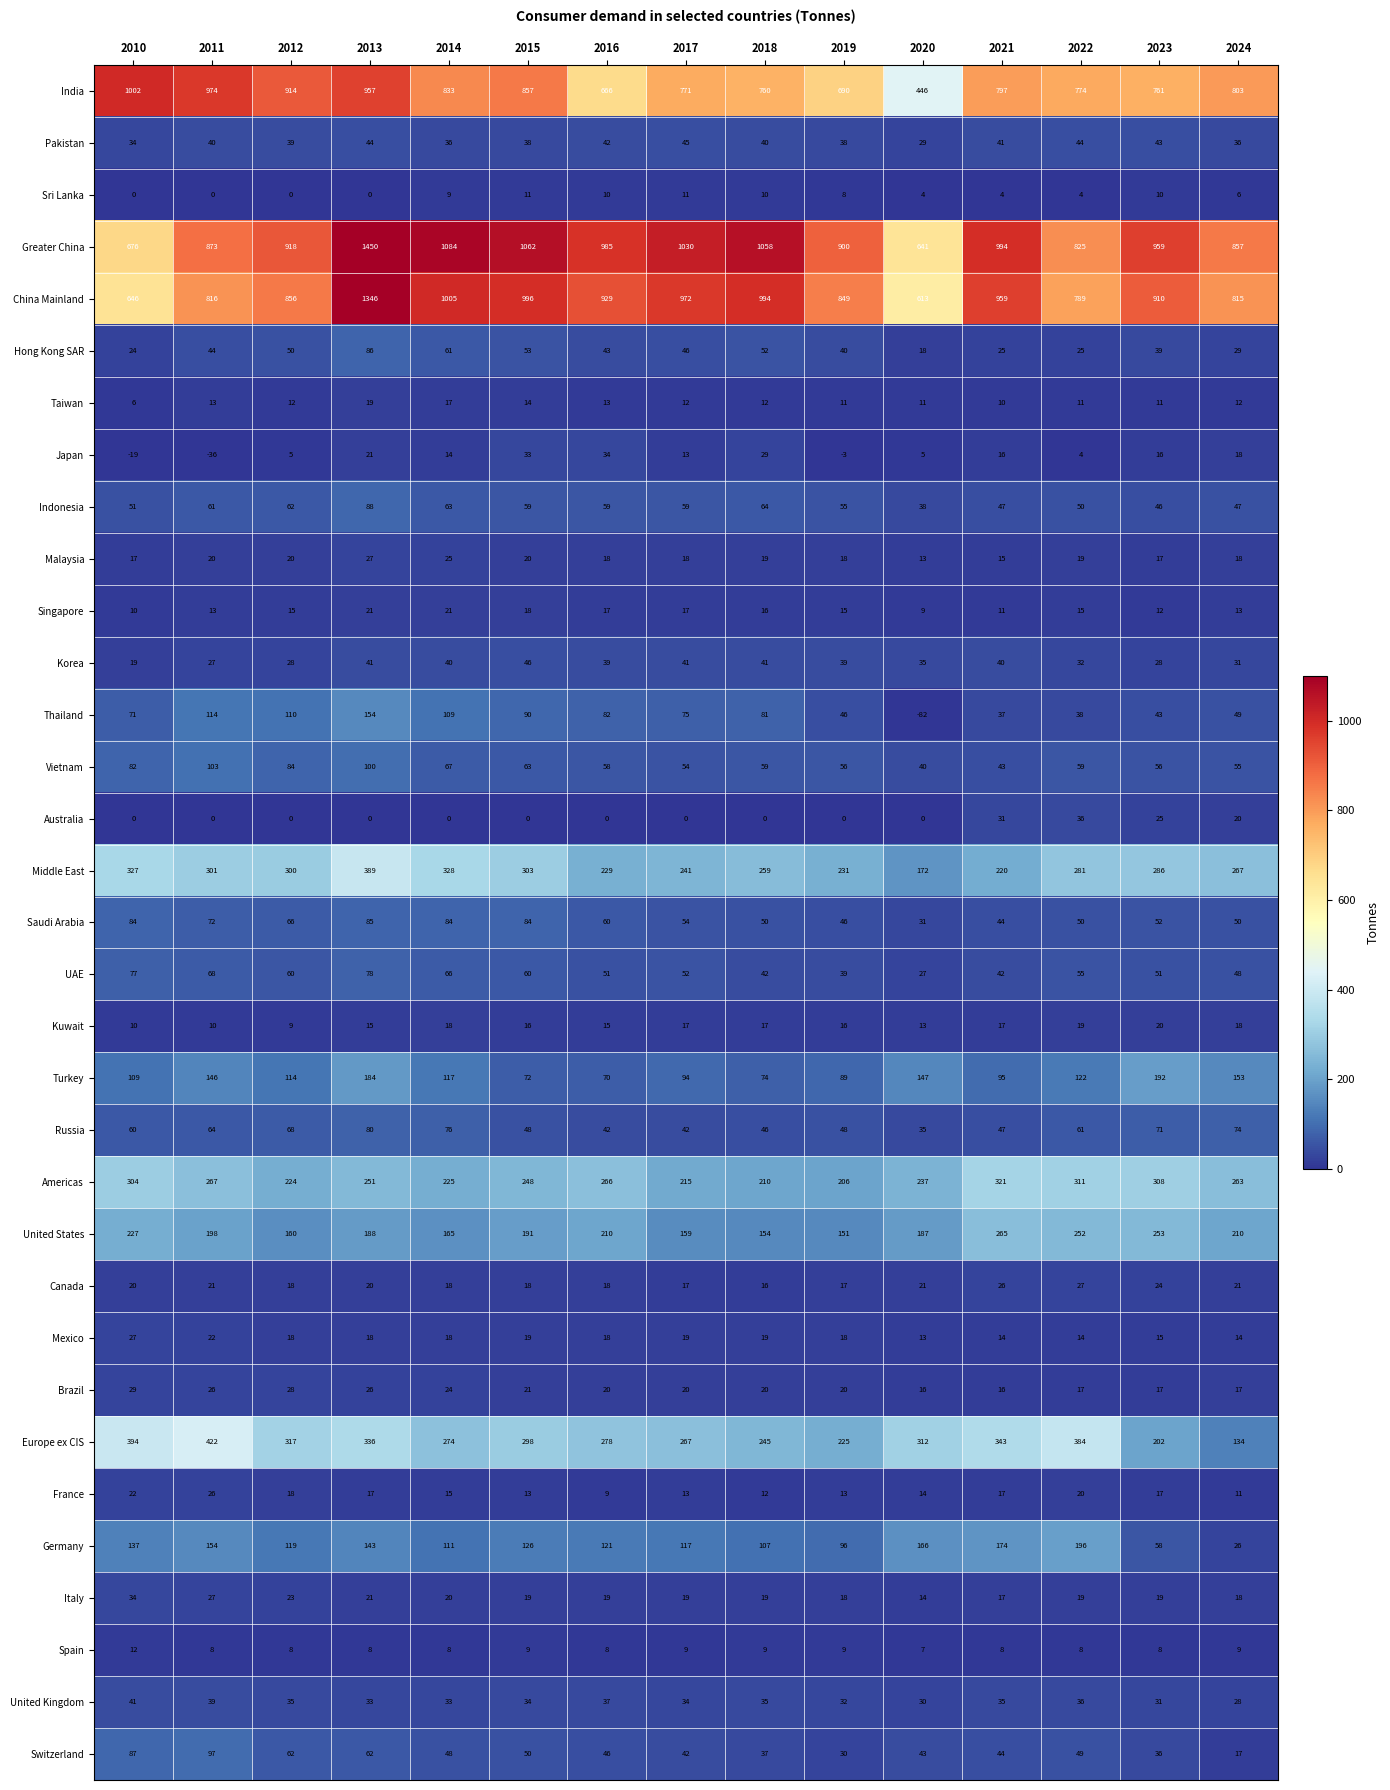

What is the total value across all series at 2024?

4187